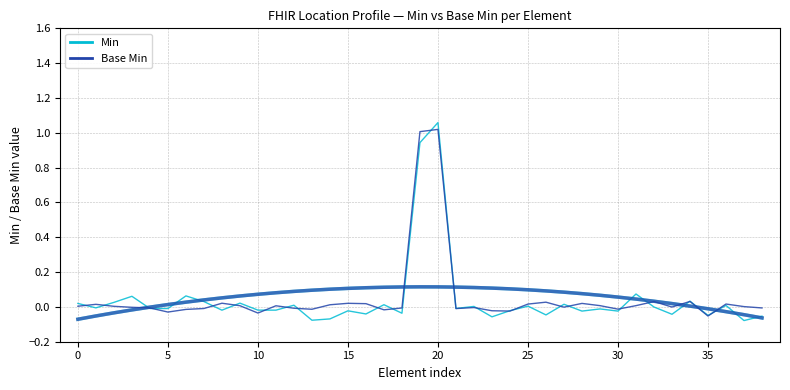

Is it true that Min equals -0.1 at 37?

True